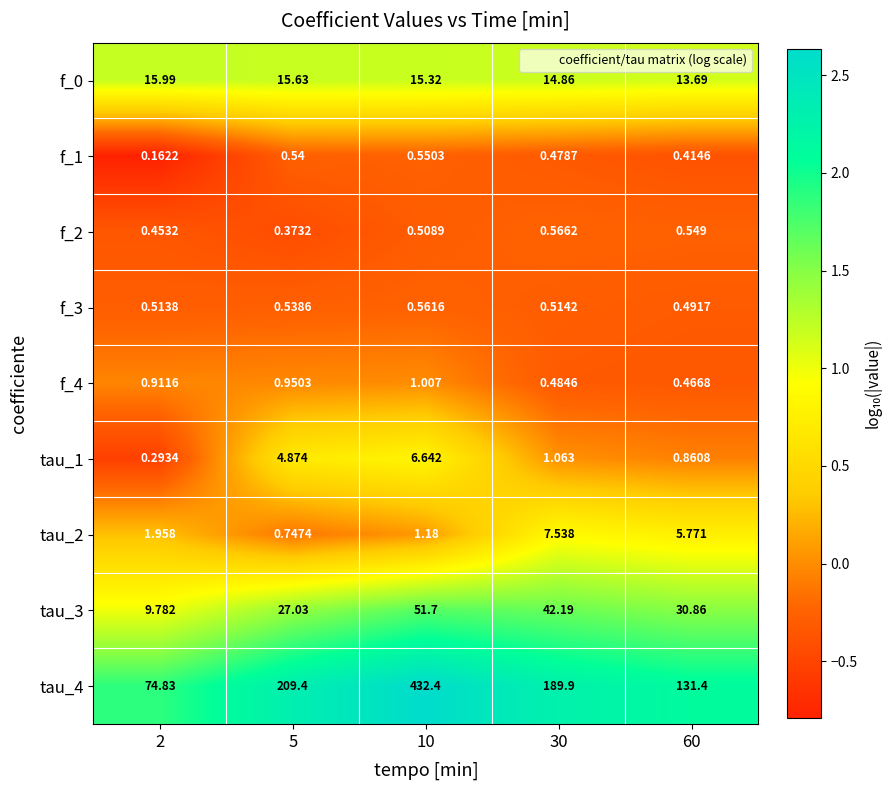

Is the value of tau_3 at 2 greater than the value of f_0 at 10?

No